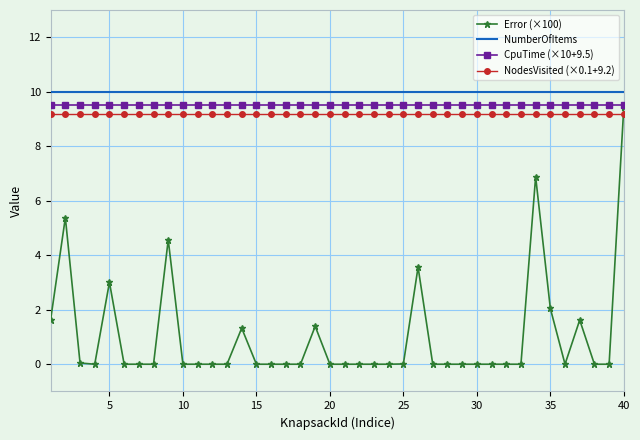

True or false: NumberOfItems and CpuTime (×10+9.5) cross at least once.

False